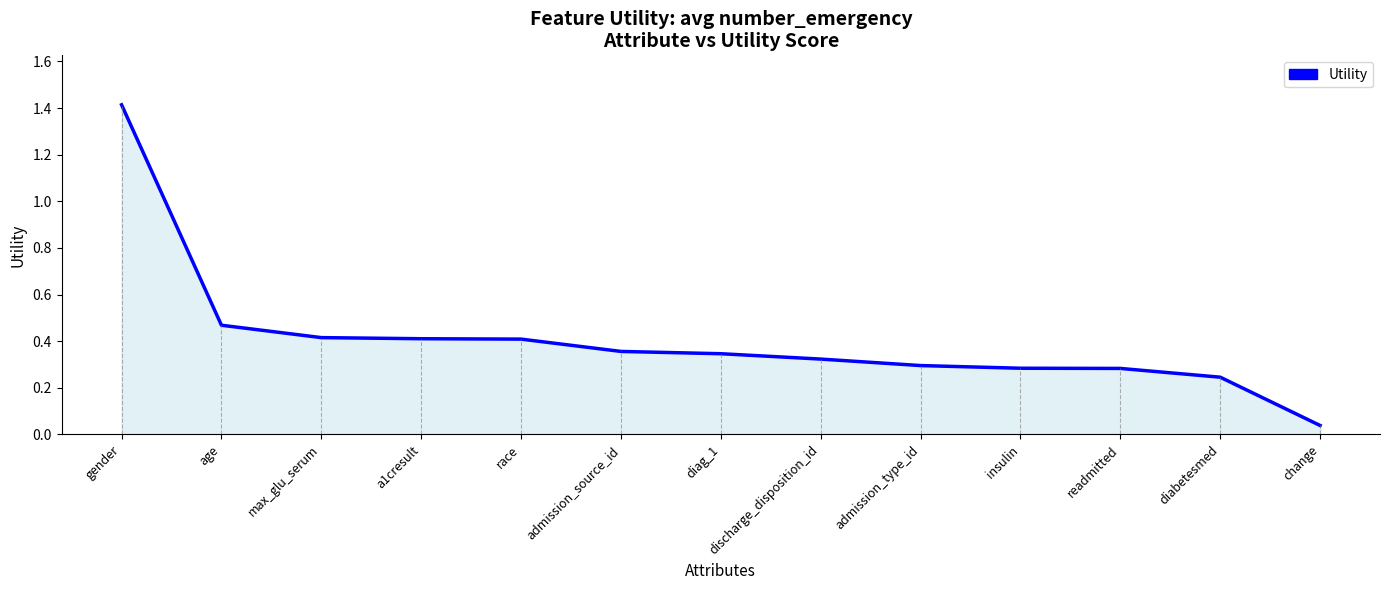

Is it true that the value at insulin is 0.3?

True